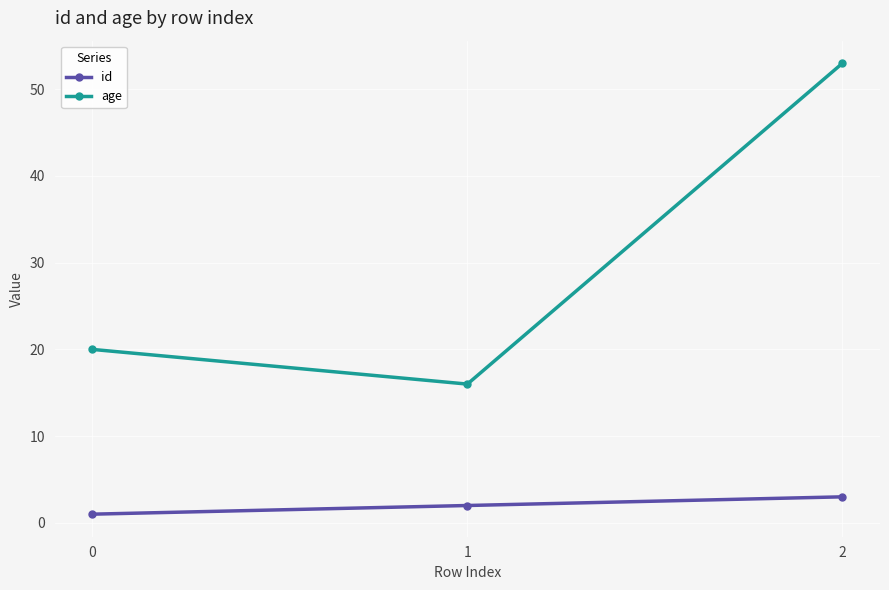

What is the total value across all series at 0?

21